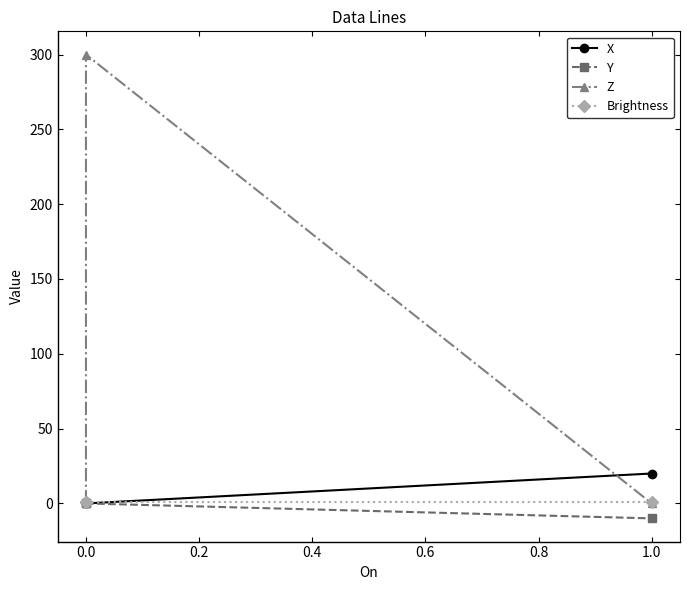

Does the chart display data point markers on the line(s)?

Yes